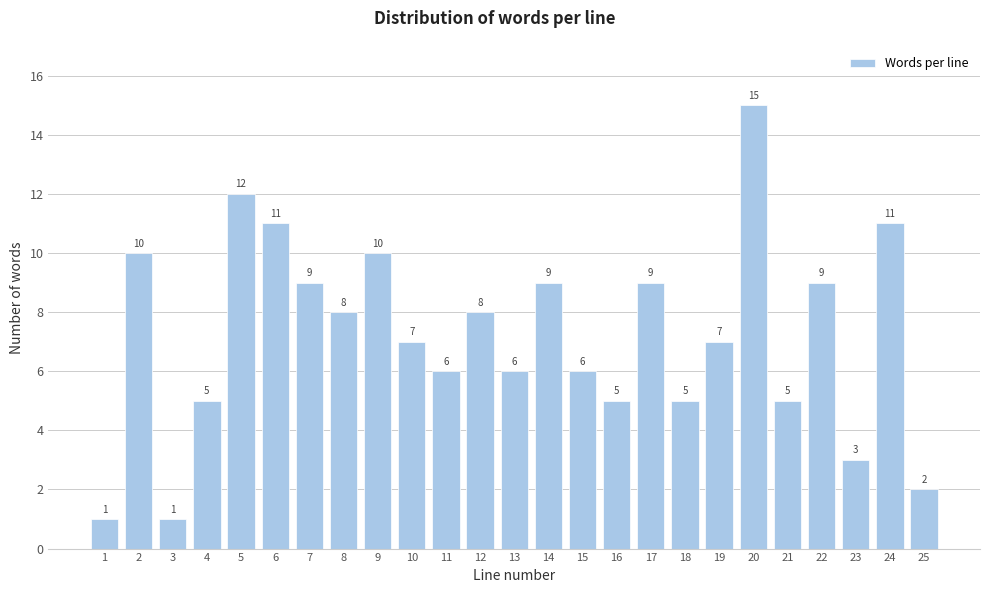

Reading left to right, list all the values displayed in this chart.

1=1	2=10	3=1	4=5	5=12	6=11	7=9	8=8	9=10	10=7	11=6	12=8	13=6	14=9	15=6	16=5	17=9	18=5	19=7	20=15	21=5	22=9	23=3	24=11	25=2